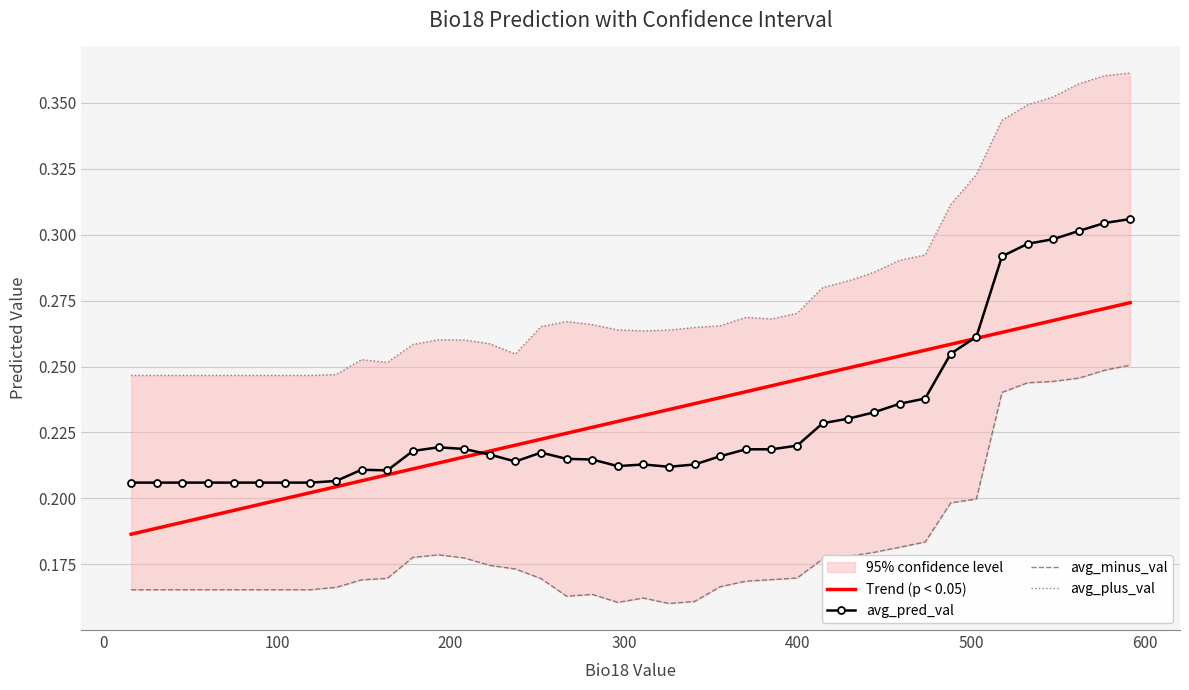

True or false: avg_minus_val and avg_plus_val intersect in this chart.

False